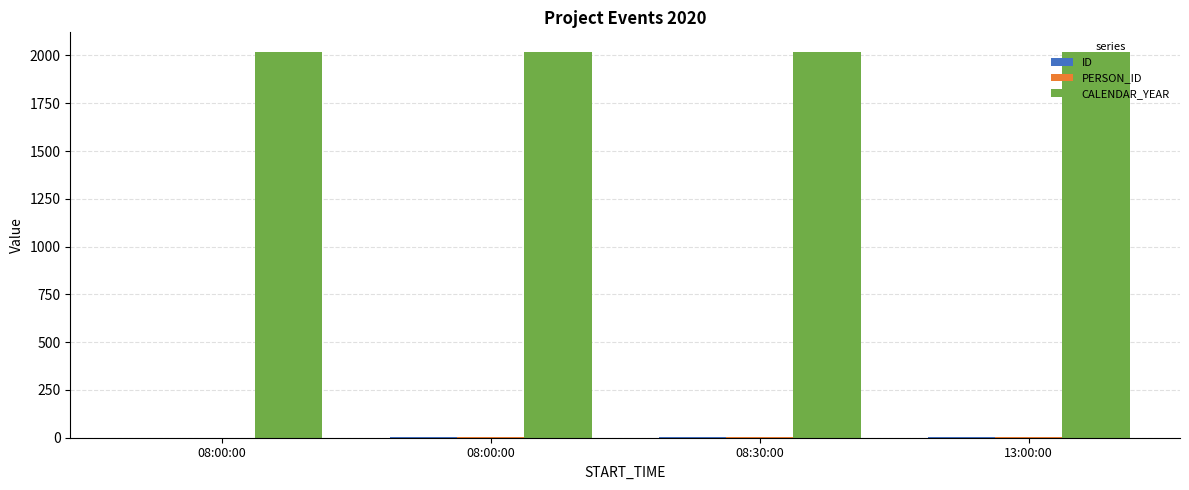

At how many categories does at least one series exceed 47?

4